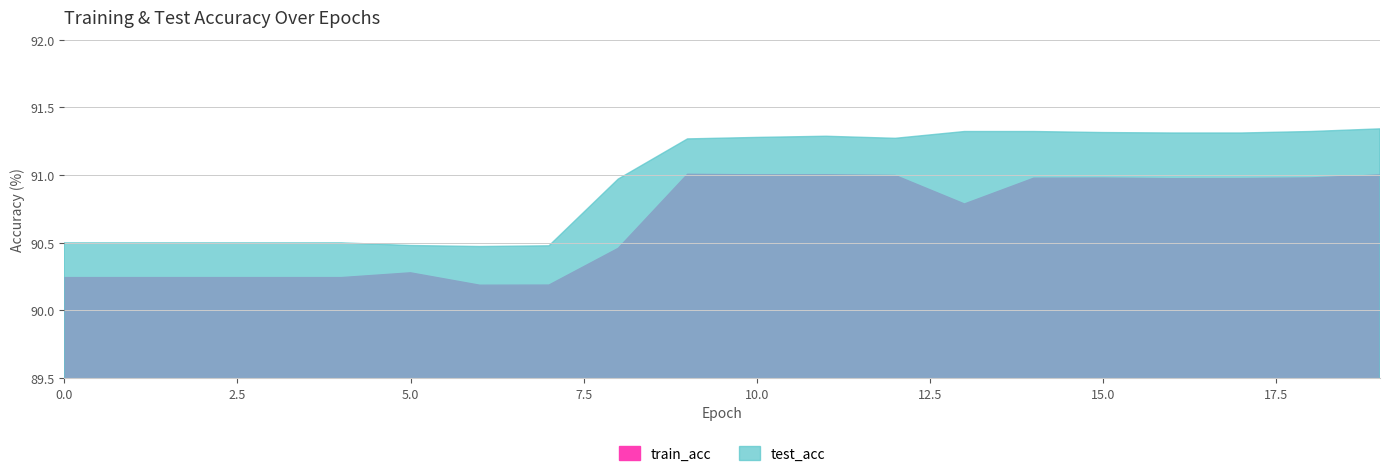

The train_acc series shows 119.2 at 18. True or false?

False